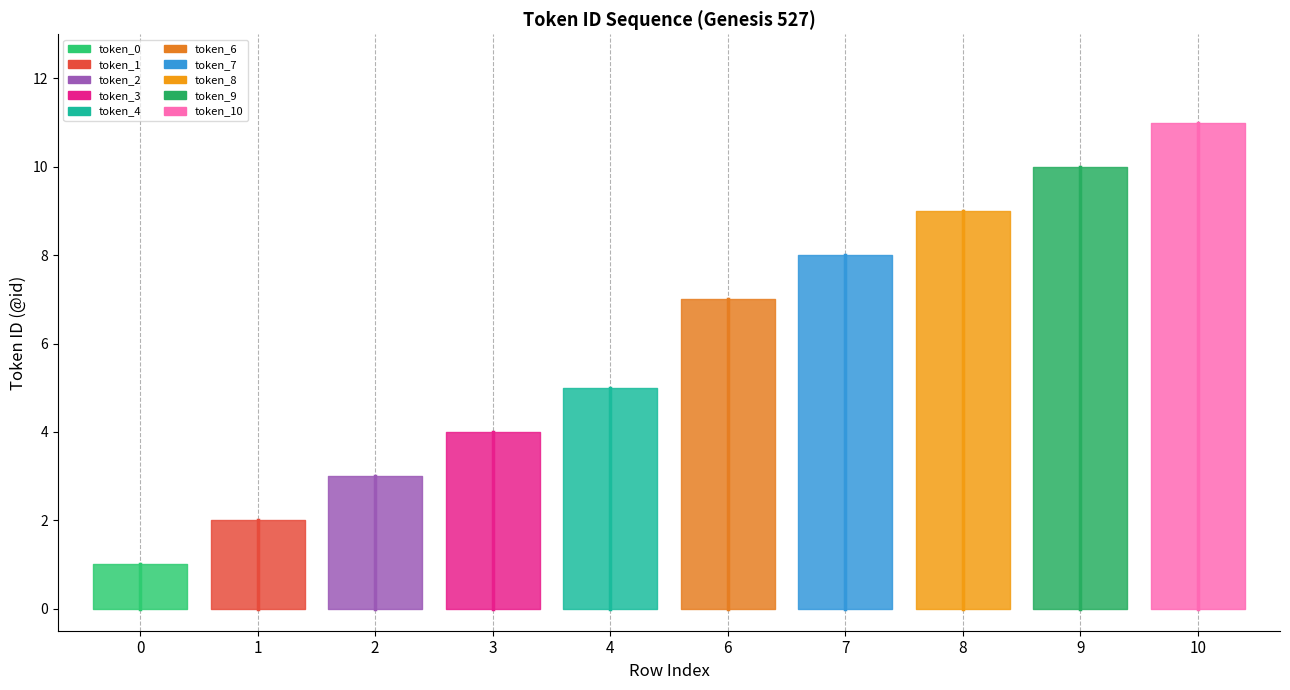

How many values are between 3 and 9?

6